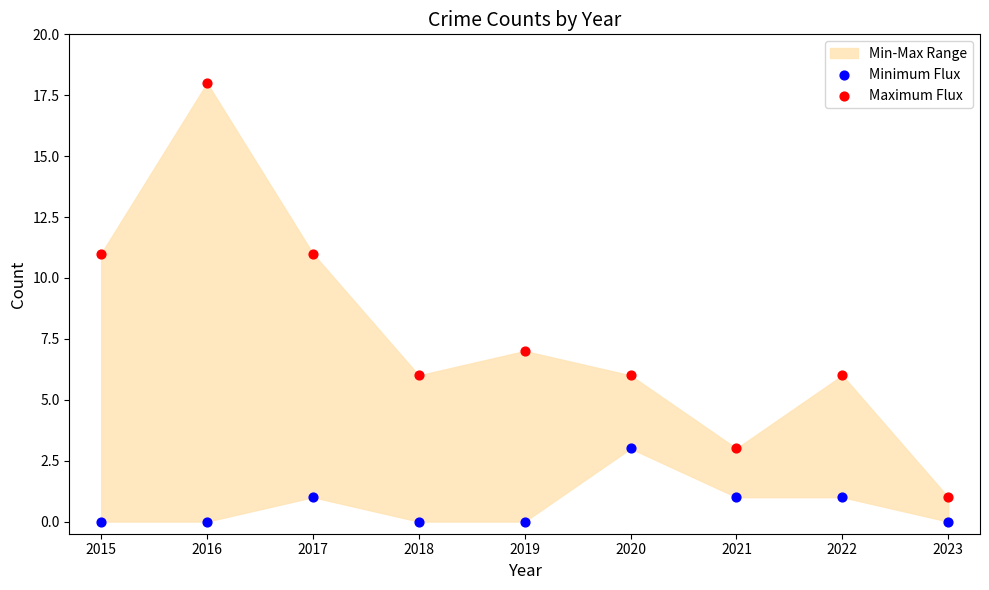

Across all data points, what is the range of Y values (max minus min)?

18